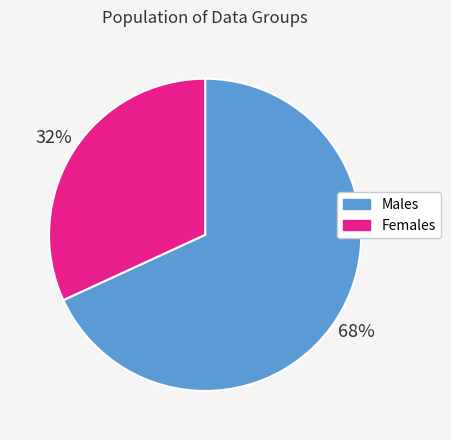

To the nearest percent, what is the average slice percentage?

50%